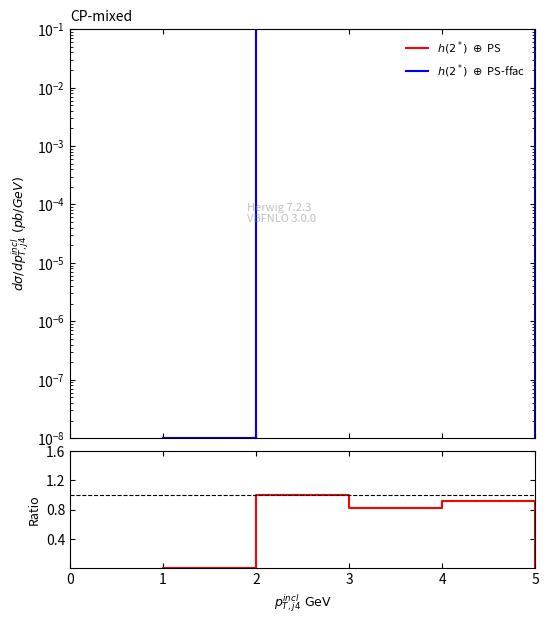

What is the sum of all $h(2^*)\ \oplus$ PS values?

220.0